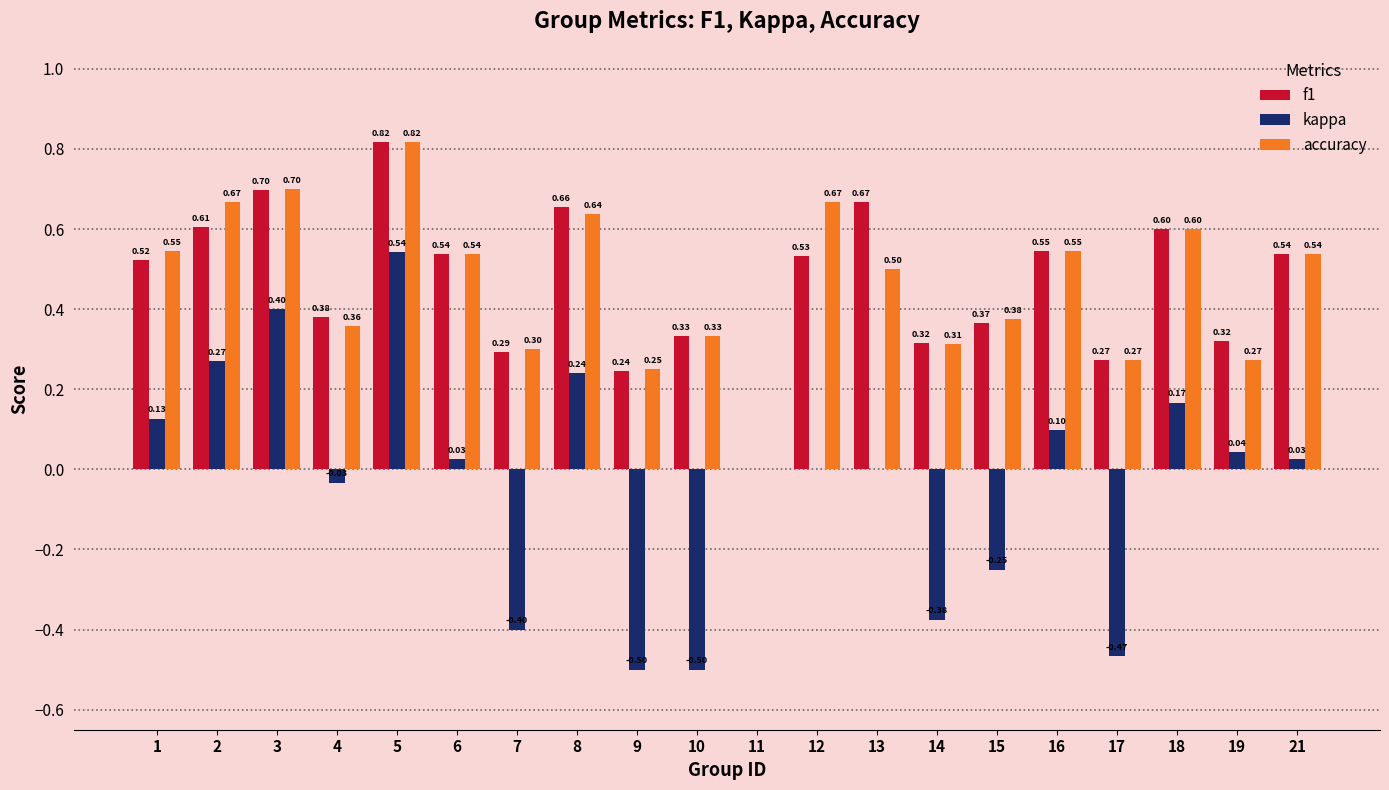

Which series has the largest total across all categories?

f1